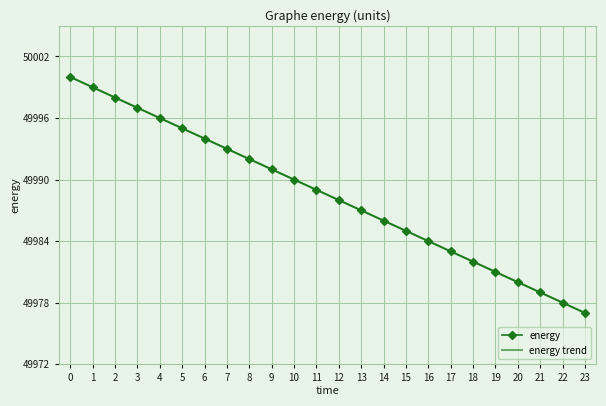

Which has a higher value, 21 or 3?

3